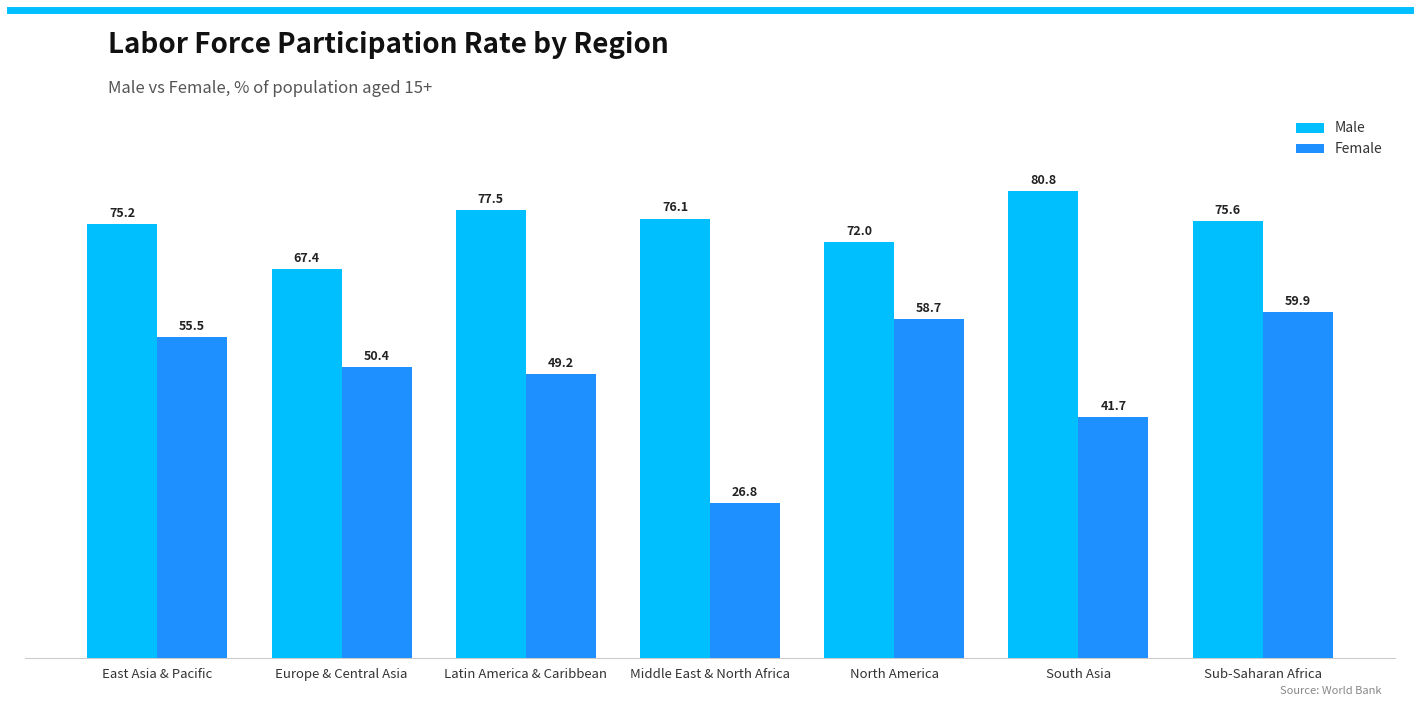

The Male series shows 72.0 at North America. True or false?

True